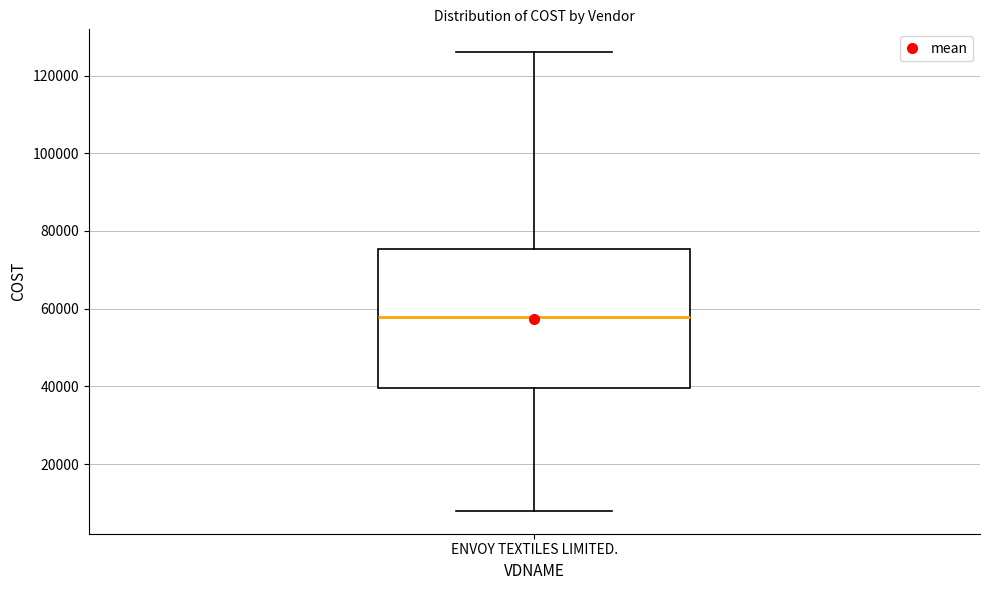

Transcribe this box plot: give where the median line is, the range the box spans, and where the two whiskers end, as read against the y-axis. The values are not printed on the chart, so give them approximately, as read against the axis.

median 58000, box 40000 to 76000, whiskers 8000 to 126000